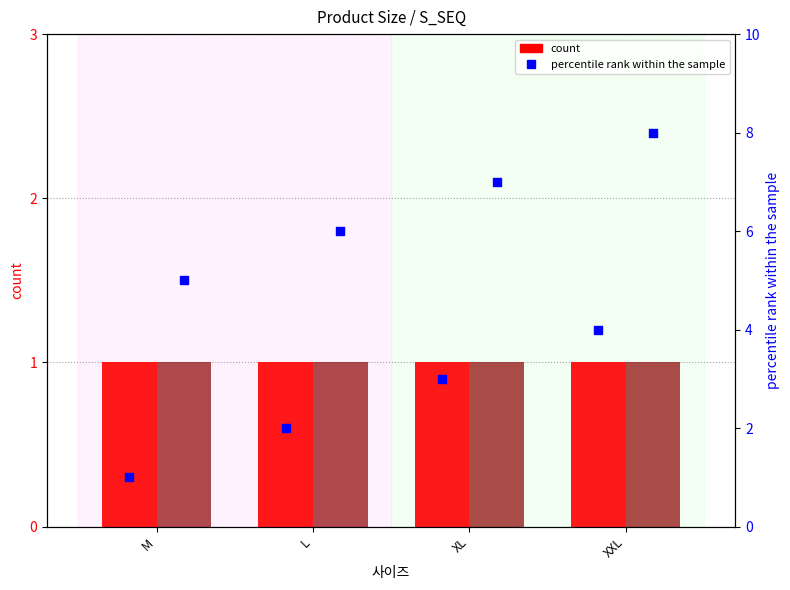

At which category is the sum across all series the highest?

XXL